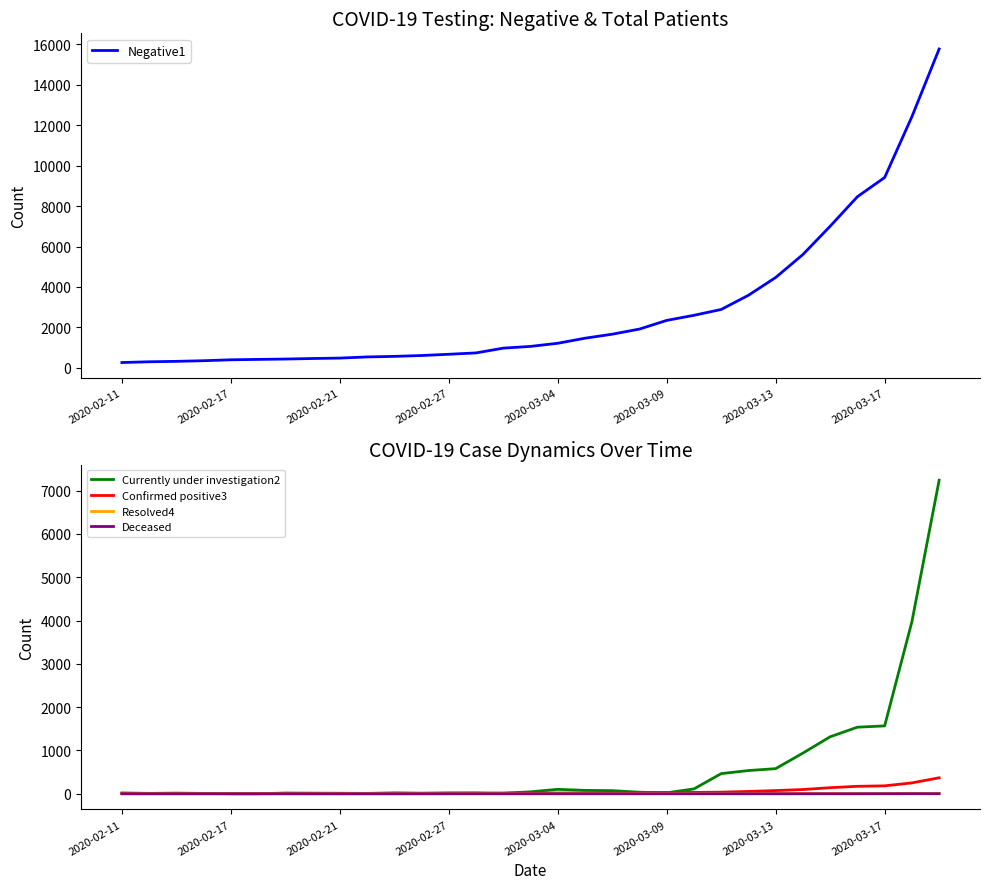

What position from the right is 22?

9